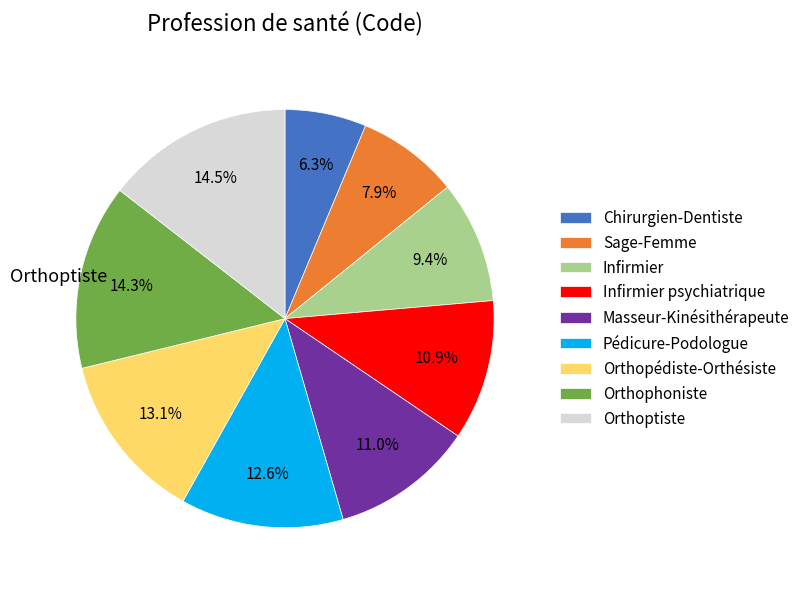

What is the smallest slice in the pie chart?

Chirurgien-Dentiste